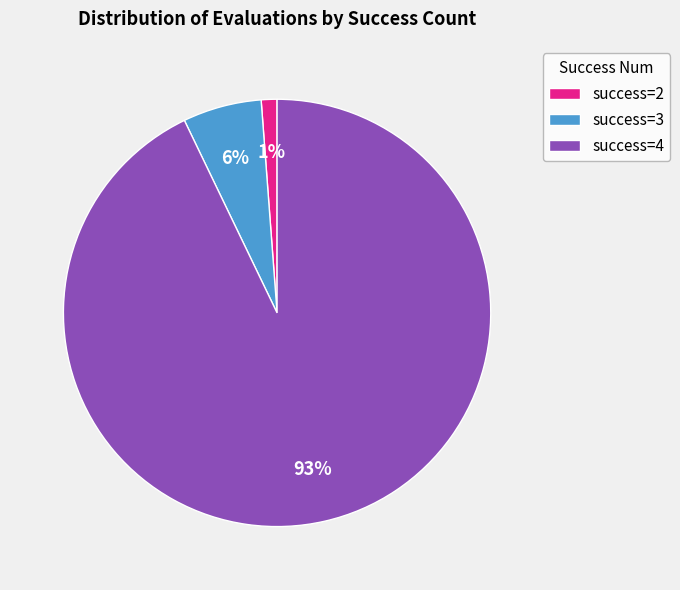

Which category has the smallest portion of the pie?

success=2